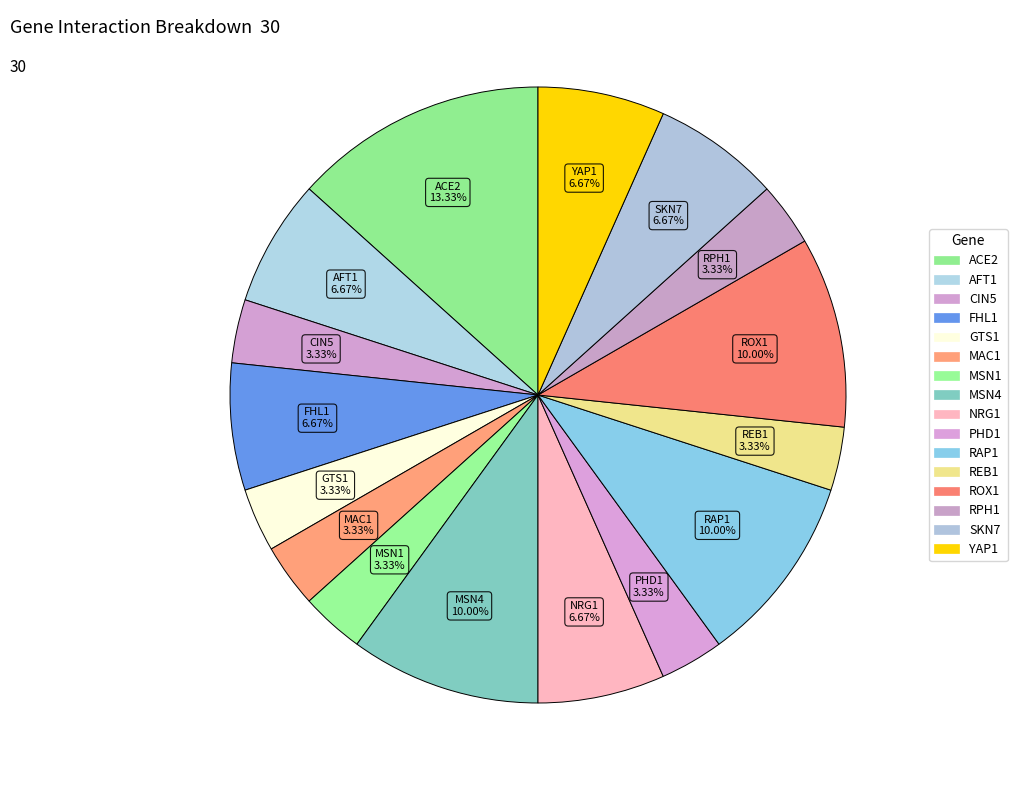

How many segments does this pie chart have?

16